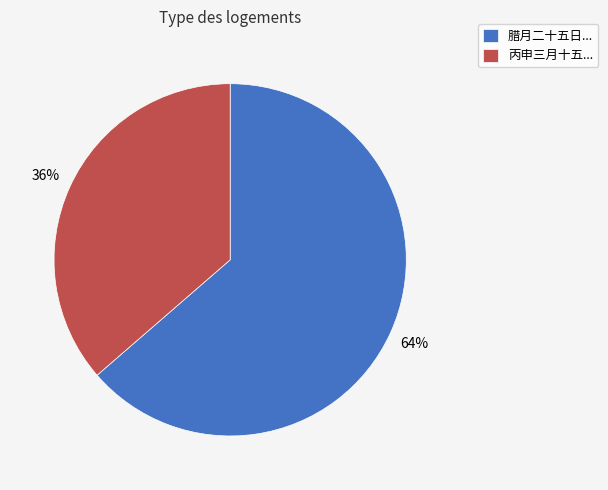

To the nearest percent, what percentage of the pie is 腊月二十五日...?

64%